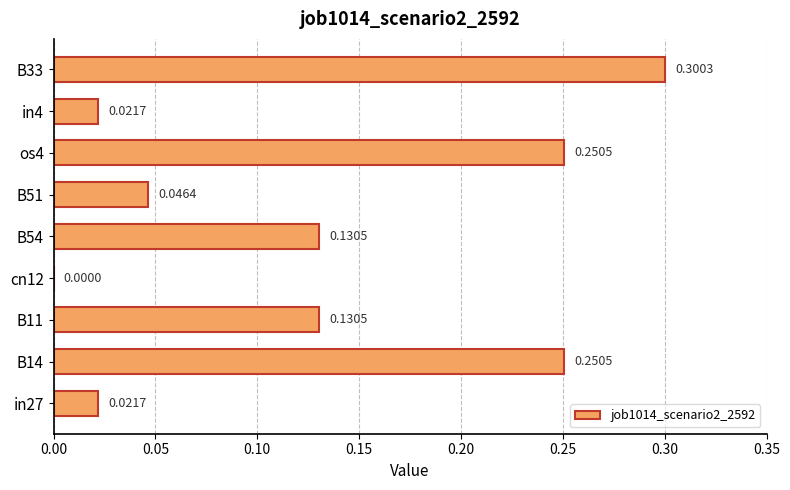

What is the sum of all values?

1.2